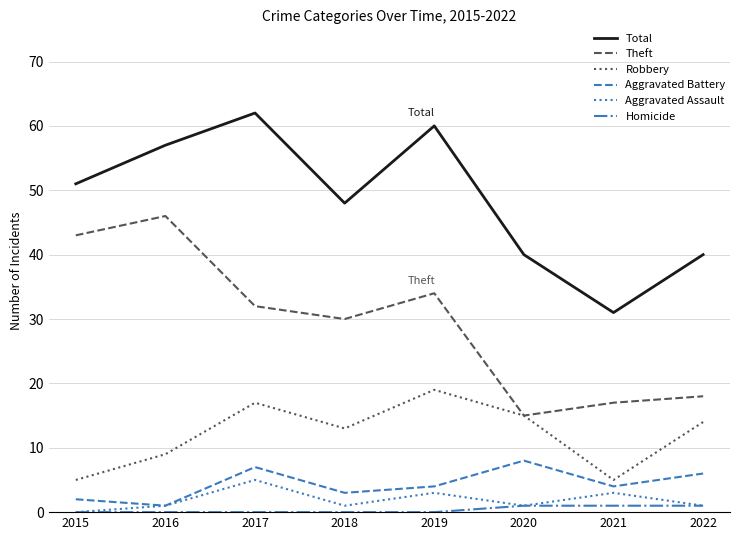

Which series changed the most between 2018 and 2020?

Theft